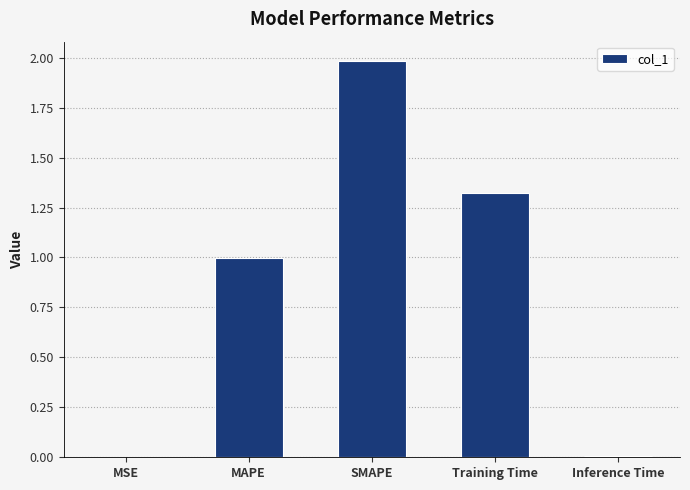

Are the bars grouped side by side (vs. stacked)?

No